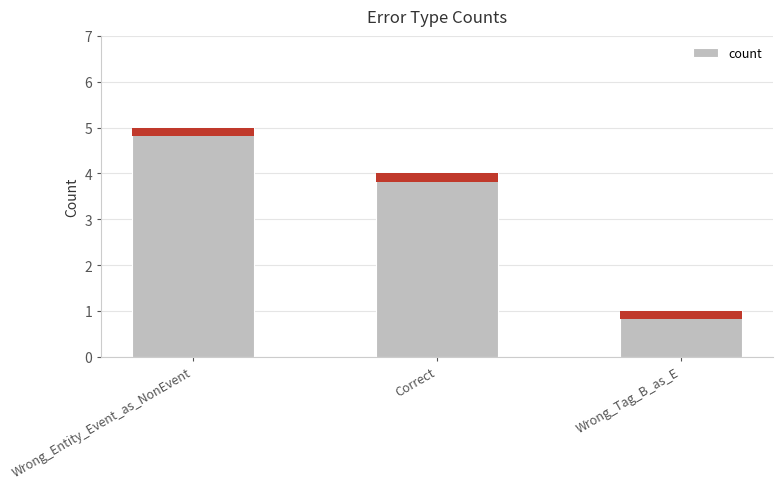

Where is the data nearest to the value 3?

Correct